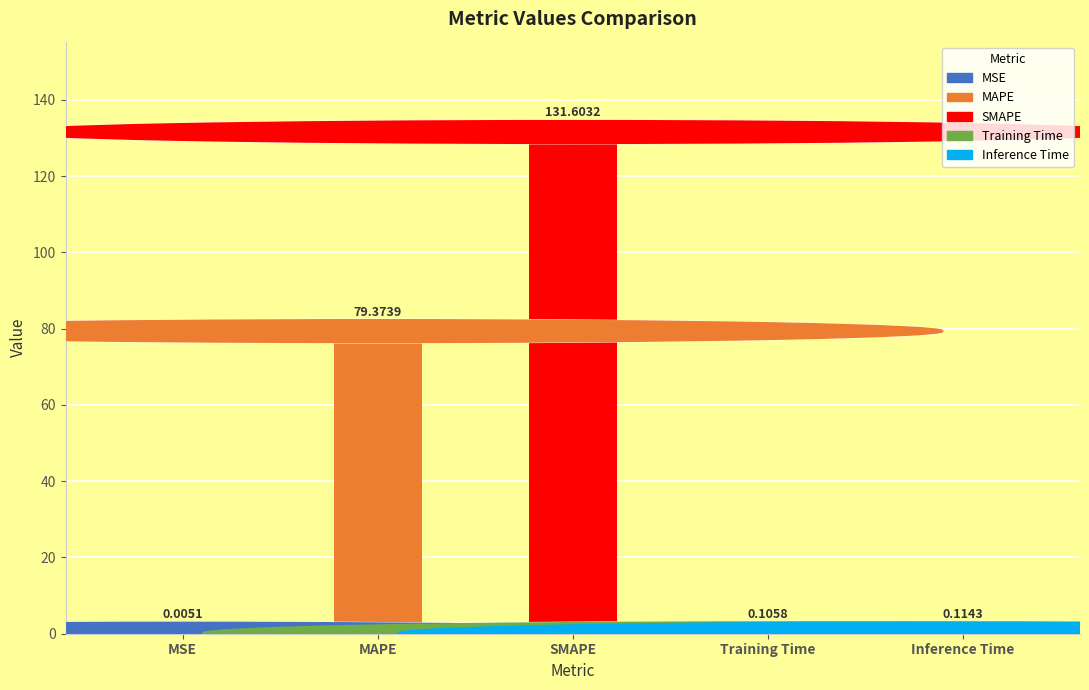

What is the sum of the values at MSE and SMAPE?

131.6